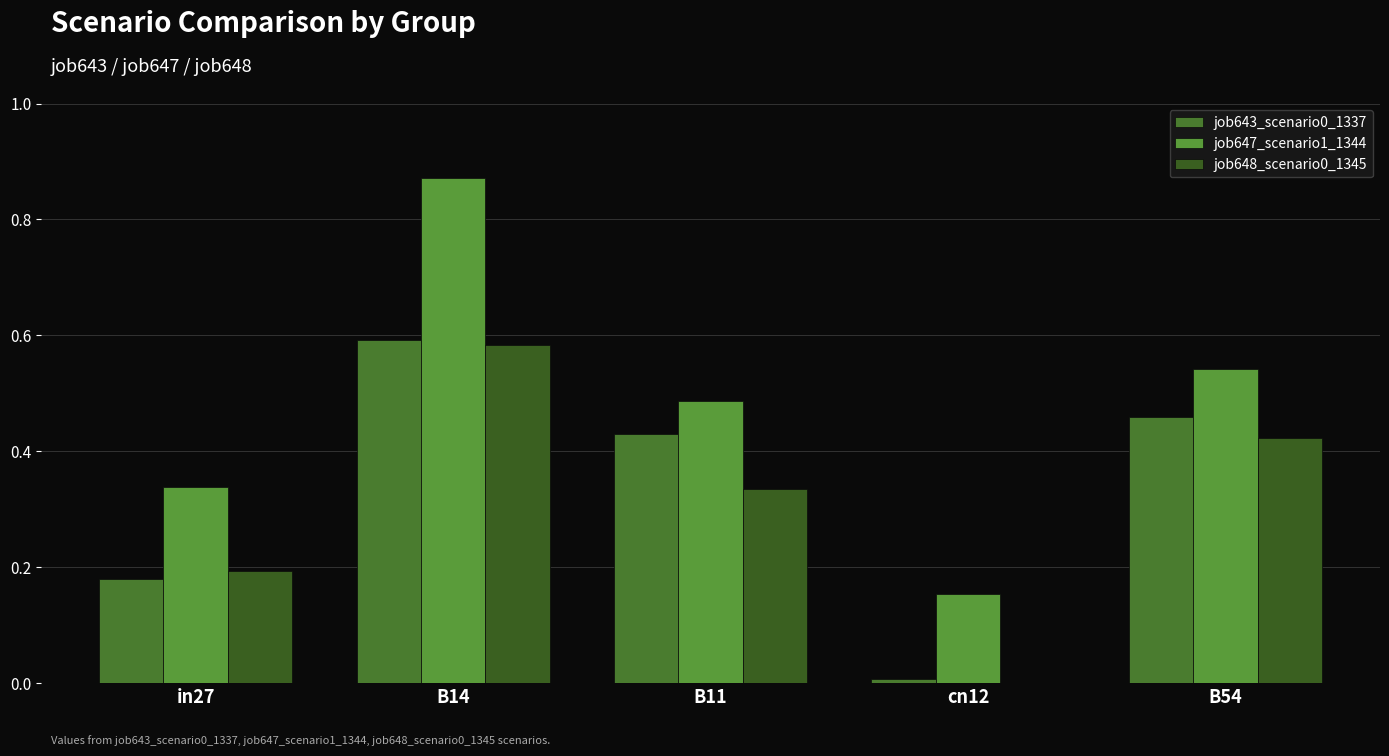

Between B14 and B54, which is larger?

B14